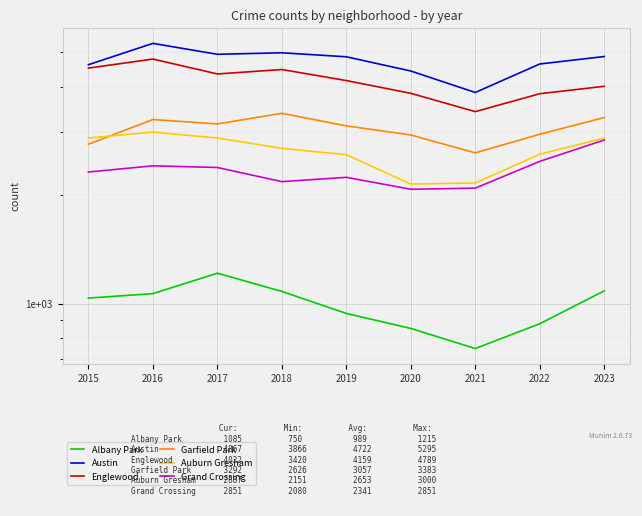

How many data points in Grand Crossing are above 2323?

4